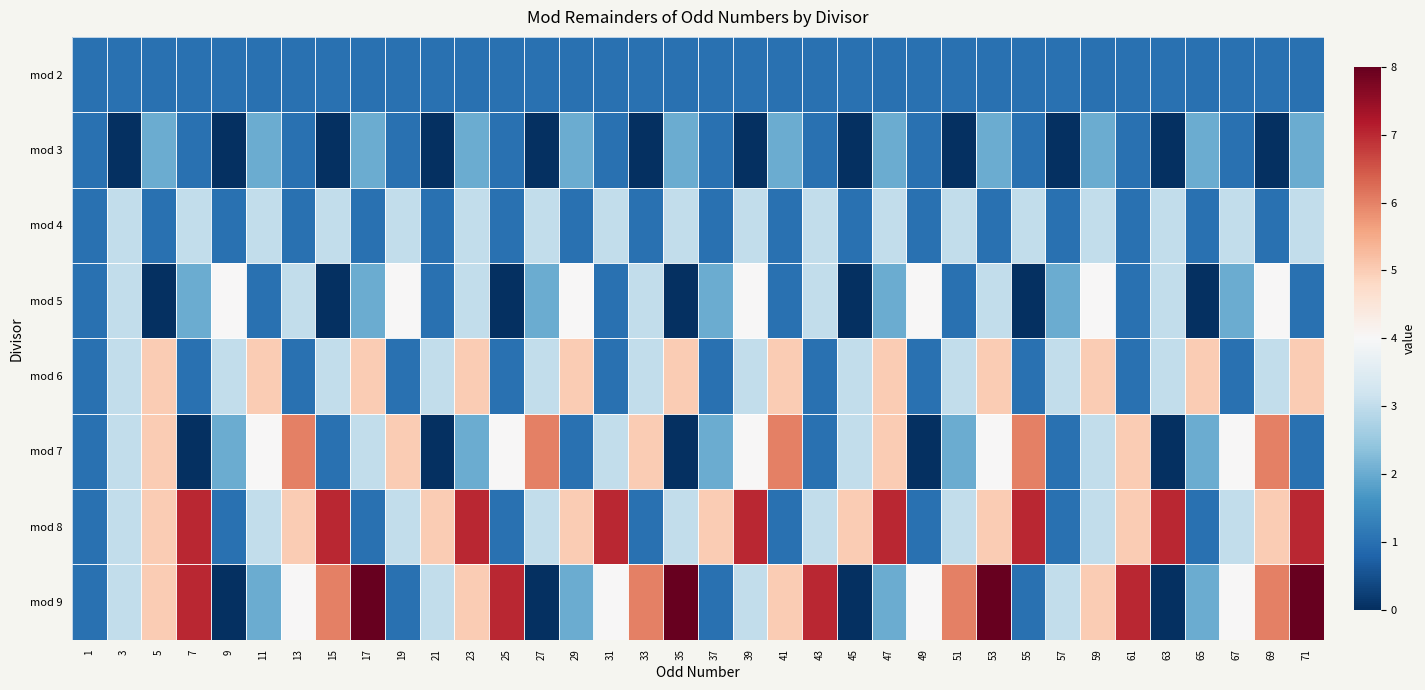

Reading left to right, transcribe all the data shown in this chart.

mod 2: 1=1	3=1	5=1	7=1	9=1	11=1	13=1	15=1	17=1	19=1	21=1	23=1	25=1	27=1	29=1	31=1	33=1	35=1	37=1	39=1	41=1	43=1	45=1	47=1	49=1	51=1	53=1	55=1	57=1	59=1	61=1	63=1	65=1	67=1	69=1	71=1
mod 3: 1=1	3=0	5=2	7=1	9=0	11=2	13=1	15=0	17=2	19=1	21=0	23=2	25=1	27=0	29=2	31=1	33=0	35=2	37=1	39=0	41=2	43=1	45=0	47=2	49=1	51=0	53=2	55=1	57=0	59=2	61=1	63=0	65=2	67=1	69=0	71=2
mod 4: 1=1	3=3	5=1	7=3	9=1	11=3	13=1	15=3	17=1	19=3	21=1	23=3	25=1	27=3	29=1	31=3	33=1	35=3	37=1	39=3	41=1	43=3	45=1	47=3	49=1	51=3	53=1	55=3	57=1	59=3	61=1	63=3	65=1	67=3	69=1	71=3
mod 5: 1=1	3=3	5=0	7=2	9=4	11=1	13=3	15=0	17=2	19=4	21=1	23=3	25=0	27=2	29=4	31=1	33=3	35=0	37=2	39=4	41=1	43=3	45=0	47=2	49=4	51=1	53=3	55=0	57=2	59=4	61=1	63=3	65=0	67=2	69=4	71=1
mod 6: 1=1	3=3	5=5	7=1	9=3	11=5	13=1	15=3	17=5	19=1	21=3	23=5	25=1	27=3	29=5	31=1	33=3	35=5	37=1	39=3	41=5	43=1	45=3	47=5	49=1	51=3	53=5	55=1	57=3	59=5	61=1	63=3	65=5	67=1	69=3	71=5
mod 7: 1=1	3=3	5=5	7=0	9=2	11=4	13=6	15=1	17=3	19=5	21=0	23=2	25=4	27=6	29=1	31=3	33=5	35=0	37=2	39=4	41=6	43=1	45=3	47=5	49=0	51=2	53=4	55=6	57=1	59=3	61=5	63=0	65=2	67=4	69=6	71=1
mod 8: 1=1	3=3	5=5	7=7	9=1	11=3	13=5	15=7	17=1	19=3	21=5	23=7	25=1	27=3	29=5	31=7	33=1	35=3	37=5	39=7	41=1	43=3	45=5	47=7	49=1	51=3	53=5	55=7	57=1	59=3	61=5	63=7	65=1	67=3	69=5	71=7
mod 9: 1=1	3=3	5=5	7=7	9=0	11=2	13=4	15=6	17=8	19=1	21=3	23=5	25=7	27=0	29=2	31=4	33=6	35=8	37=1	39=3	41=5	43=7	45=0	47=2	49=4	51=6	53=8	55=1	57=3	59=5	61=7	63=0	65=2	67=4	69=6	71=8